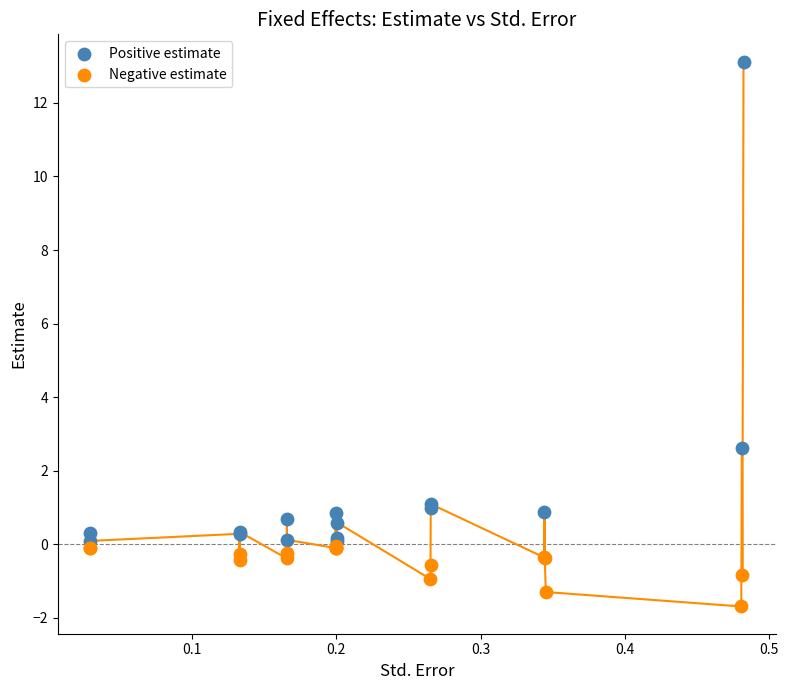

Which series contains the lowest Y value?

Negative estimate